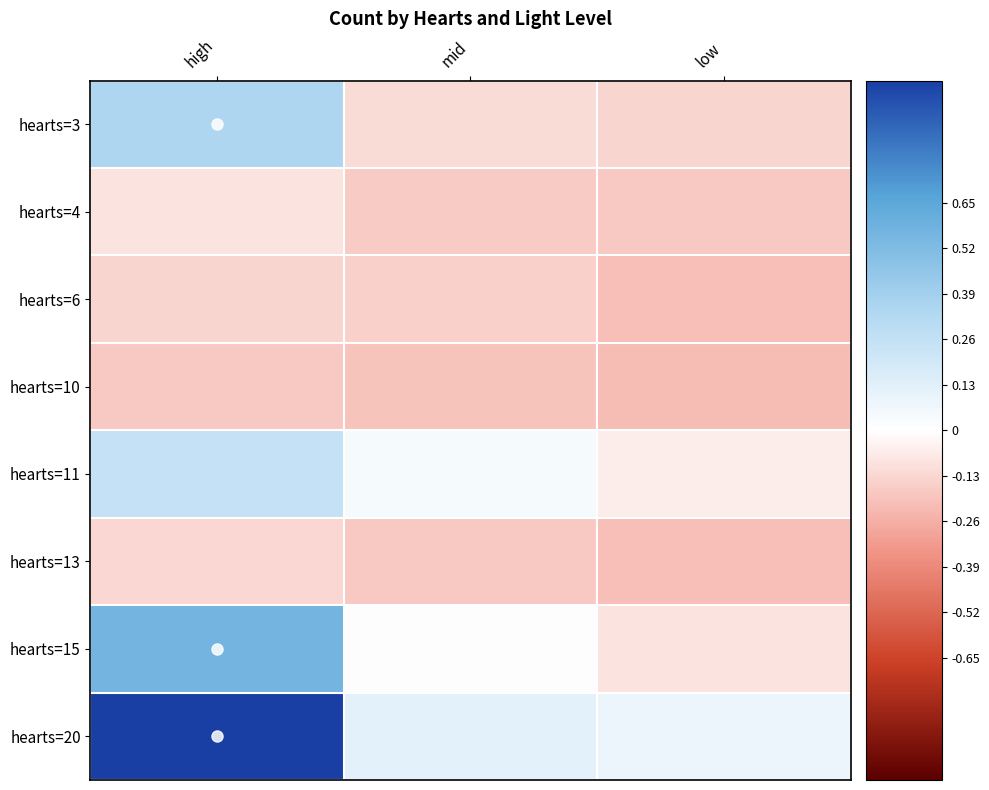

Reading left to right, extract all data points from this chart.

hearts=3: high=0.3	mid=-0.1	low=-0.1
hearts=4: high=-0.1	mid=-0.2	low=-0.2
hearts=6: high=-0.1	mid=-0.2	low=-0.2
hearts=10: high=-0.2	mid=-0.2	low=-0.2
hearts=11: high=0.3	mid=0.0	low=-0.1
hearts=13: high=-0.1	mid=-0.2	low=-0.2
hearts=15: high=0.6	mid=-0.0	low=-0.1
hearts=20: high=1.0	mid=0.1	low=0.1